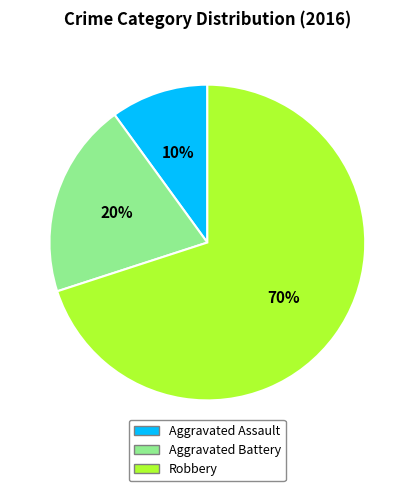

To the nearest percent, what portion does Aggravated Assault represent?

10%